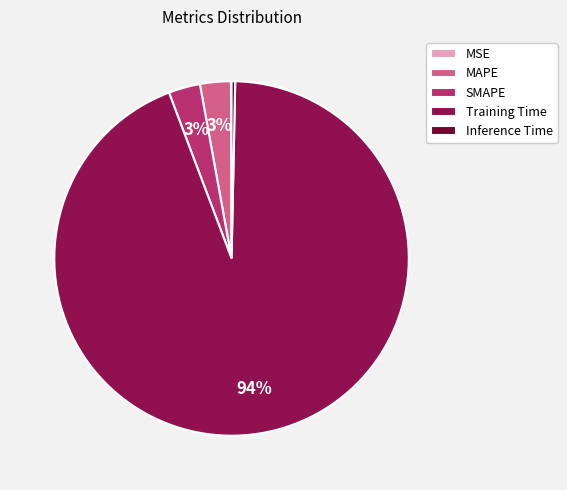

Does Training Time represent more than half of the total?

Yes